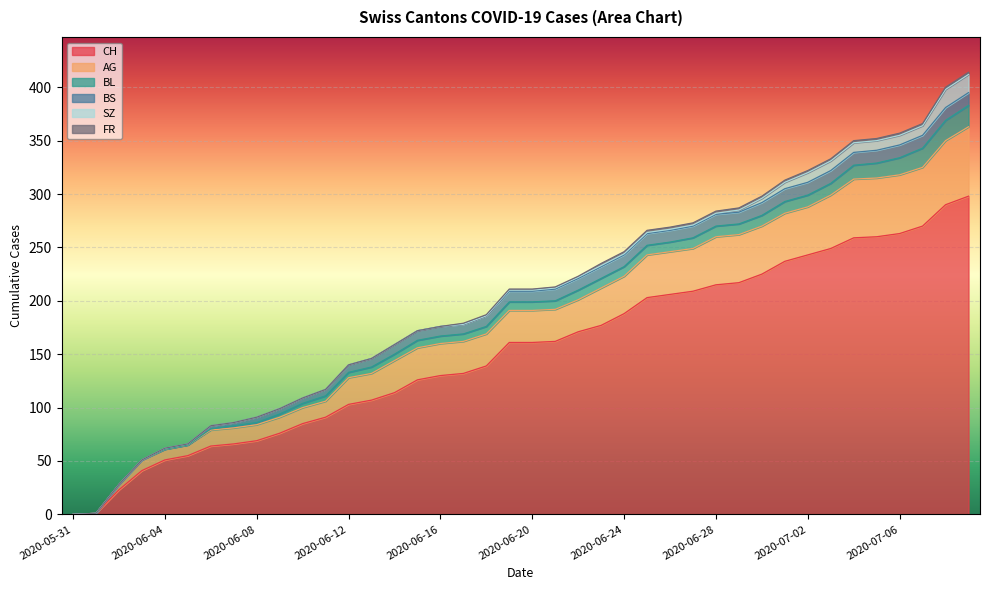

Reading left to right, what are all the values shown in this chart?

CH: 0	1	23	41	51	55	64	66	69	76	85	91	103	107	114	126	130	132	139	161	161	162	171	177	188	203	206	209	215	217	225	237	243	249	259	260	263	270	290	298
AG: 0	0	5	10	10	10	15	15	15	15	15	15	25	25	30	30	30	30	30	30	30	30	30	35	35	40	40	40	45	45	45	45	45	50	55	55	55	55	60	65
BL: 0	0	0	0	0	0	1	2	2	3	4	5	5	6	6	7	7	7	7	8	8	8	9	9	9	9	9	10	10	10	10	11	11	11	13	14	16	18	19	20
BS: 0	0	0	0	1	1	3	3	5	5	5	6	7	8	9	9	9	9	10	10	10	11	11	11	11	11	11	11	11	11	12	12	12	12	12	12	12	12	12	12
SZ: 0	0	0	0	0	0	0	0	0	0	0	0	0	0	0	0	0	0	0	1	1	1	1	1	1	1	1	1	1	2	4	6	9	9	9	9	9	9	17	17
FR: 0	0	0	0	0	0	0	0	0	0	0	0	0	0	0	0	0	1	1	1	1	1	1	2	2	2	2	2	2	2	2	2	2	2	2	2	2	2	2	2